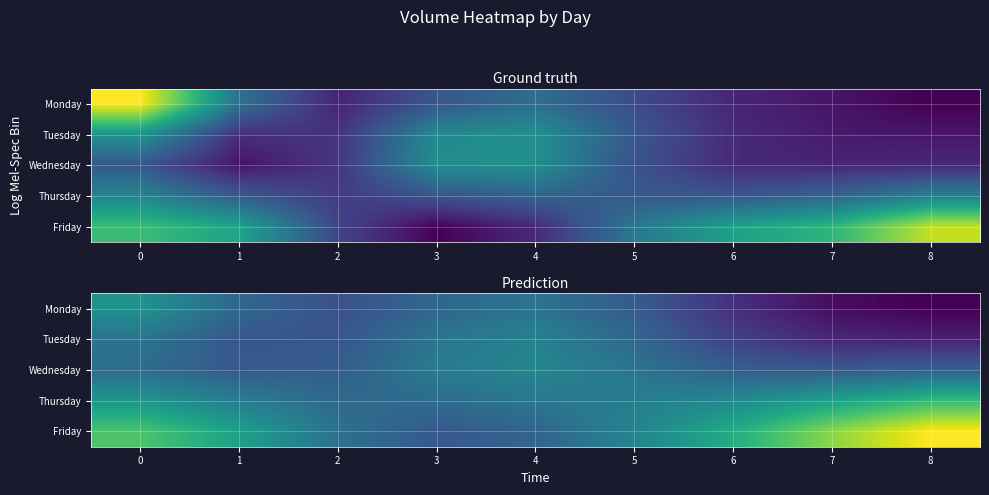

Between 3 and 8, which series saw the biggest shift?

row_4